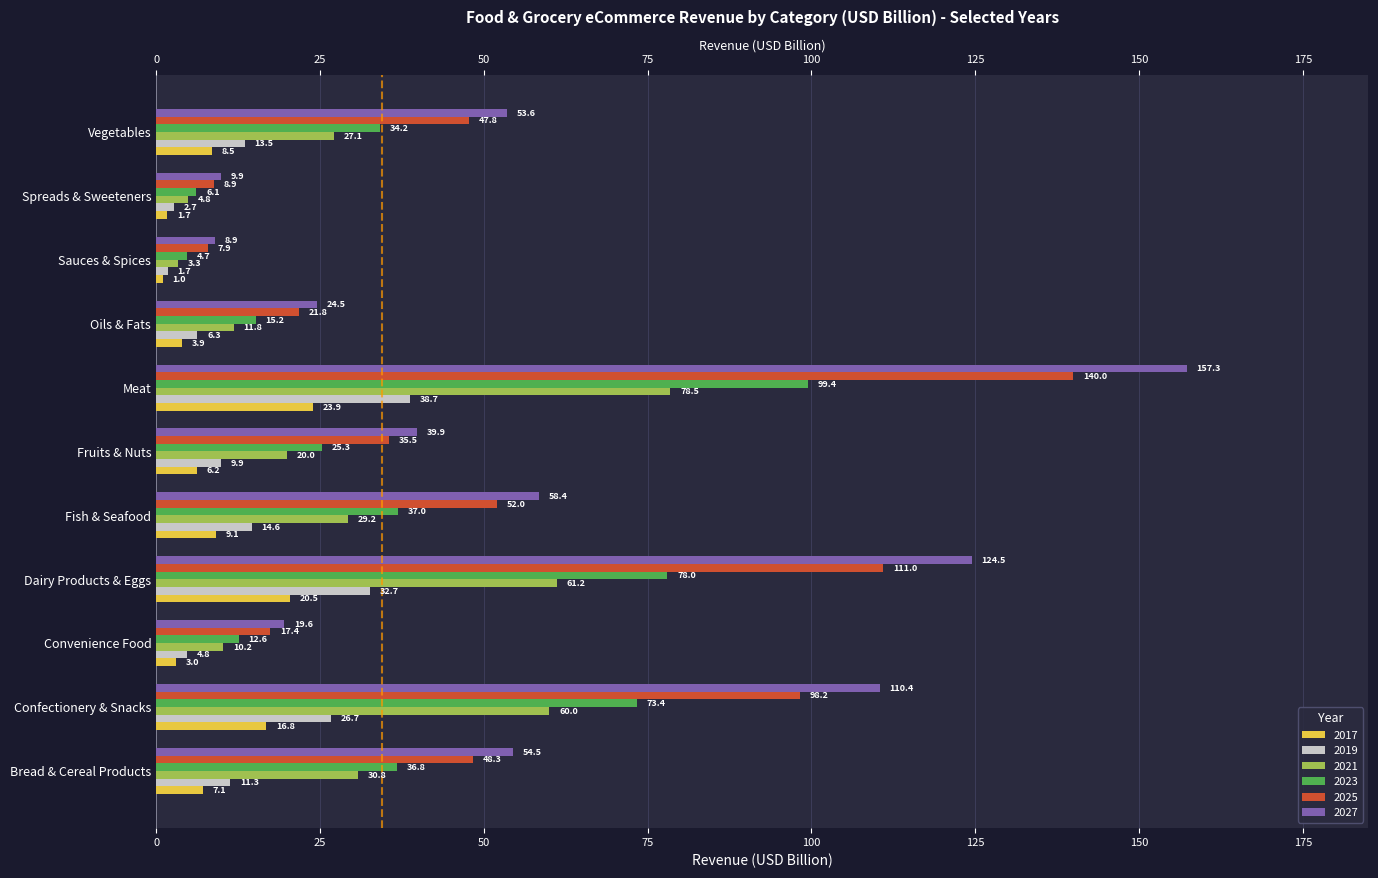

What position from the right is Dairy Products & Eggs?

8